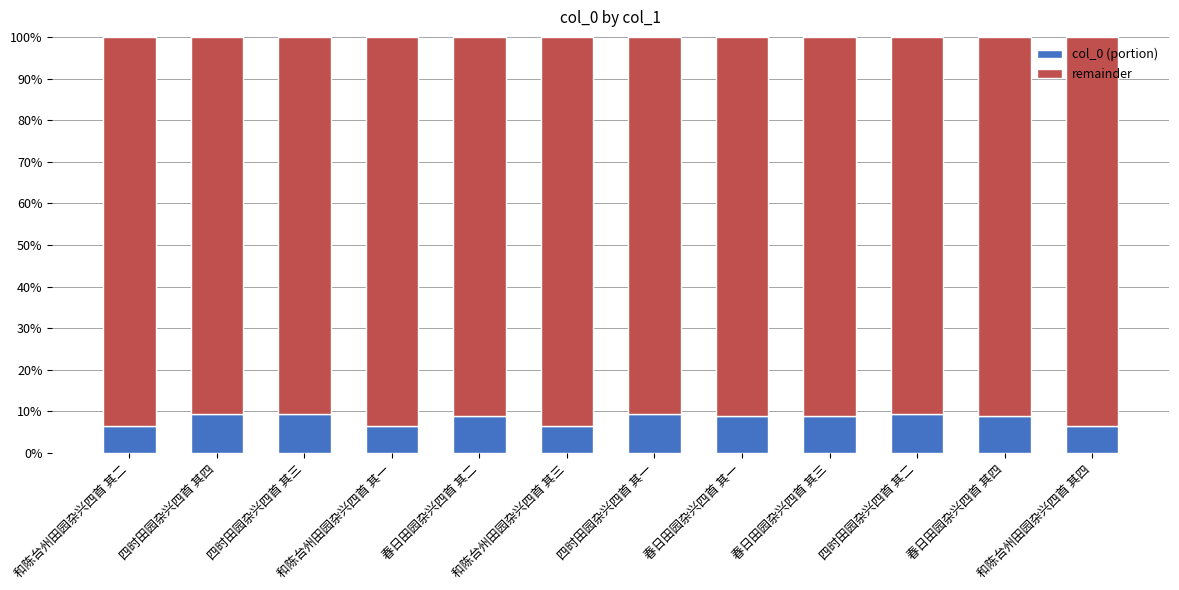

What is the minimum value for col_0 (portion)?

6.6